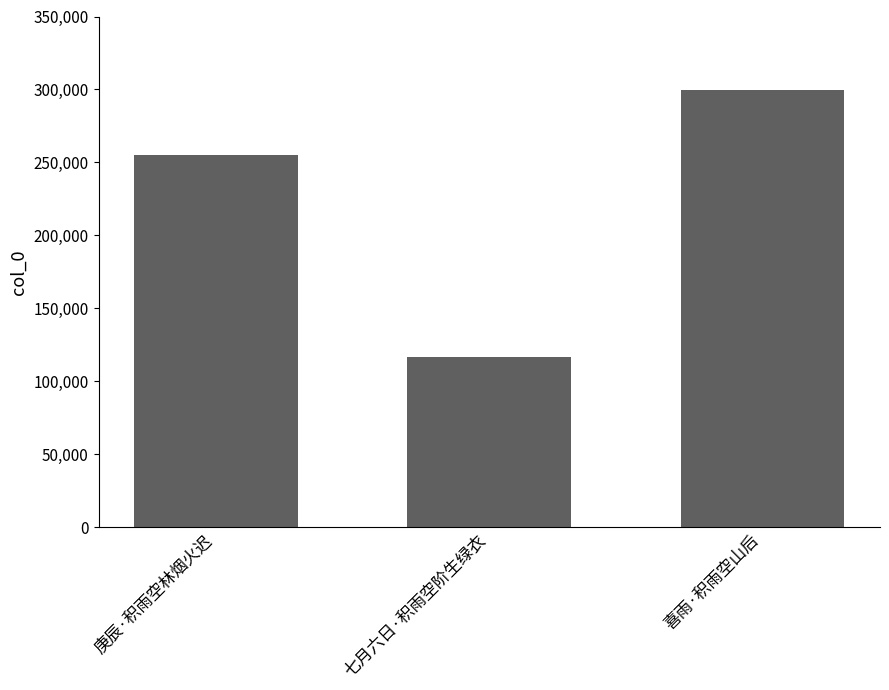

What is the ratio of the value at 喜雨·积雨空山后 to the value at 庚辰·积雨空林烟火迟?

1.2